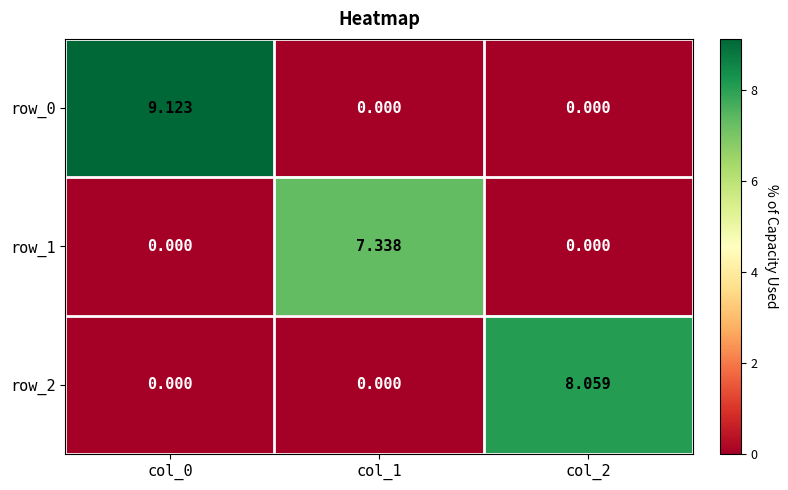

What is the difference between the row_1 values at col_1 and col_2?

7.3